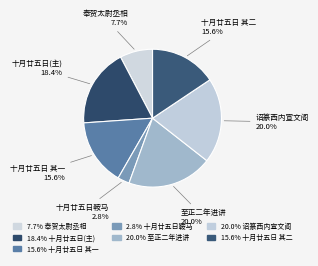

Which slice is the smallest?

十月廿五日鞍马